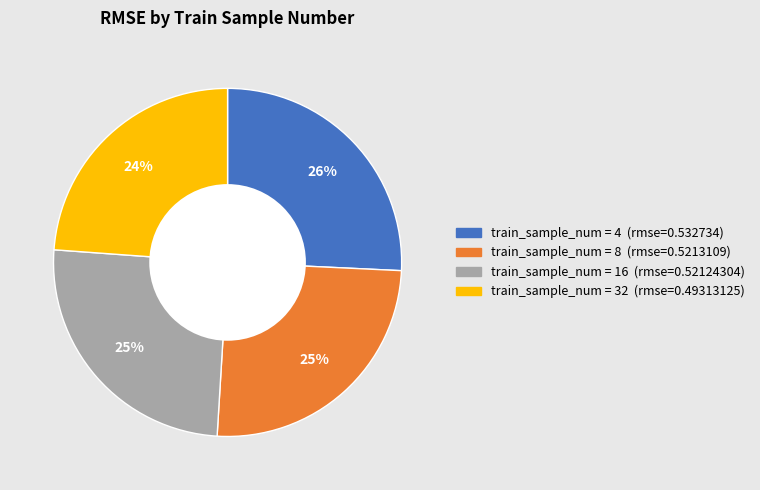

To the nearest percent, what is the difference between the largest and smallest slice percentages?

2%